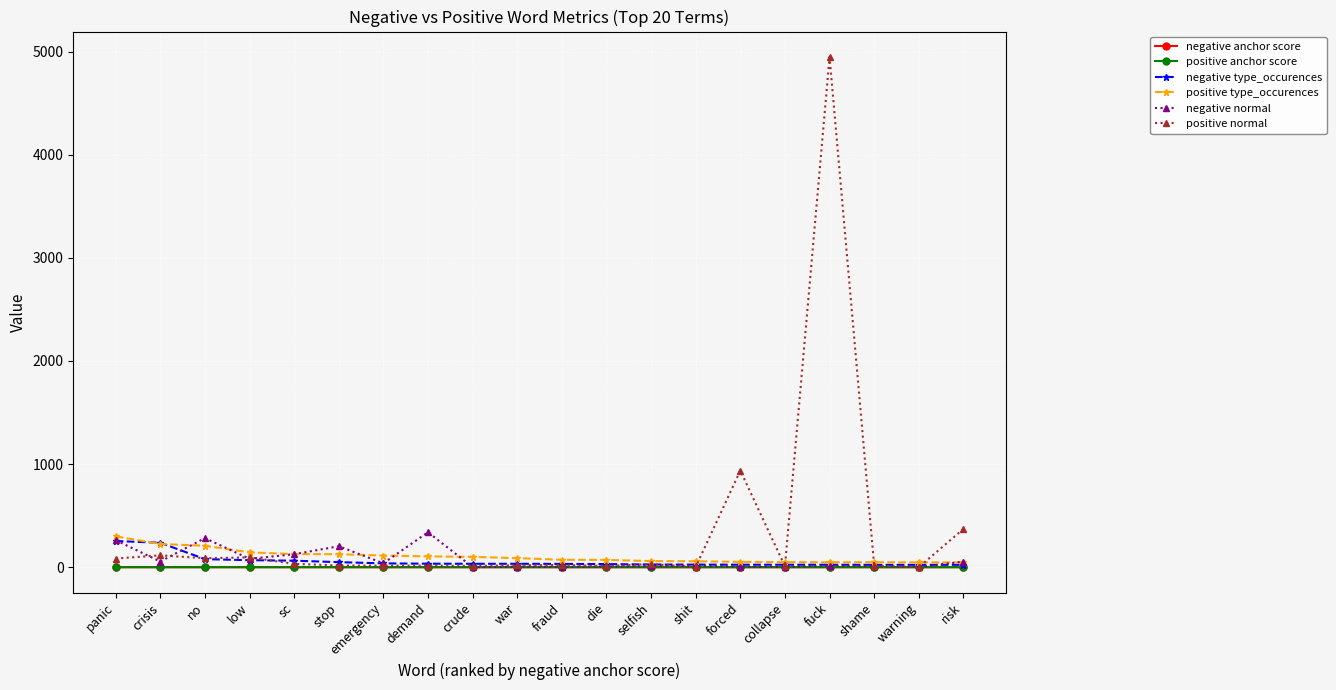

At which category is the sum across all series the highest?

fuck